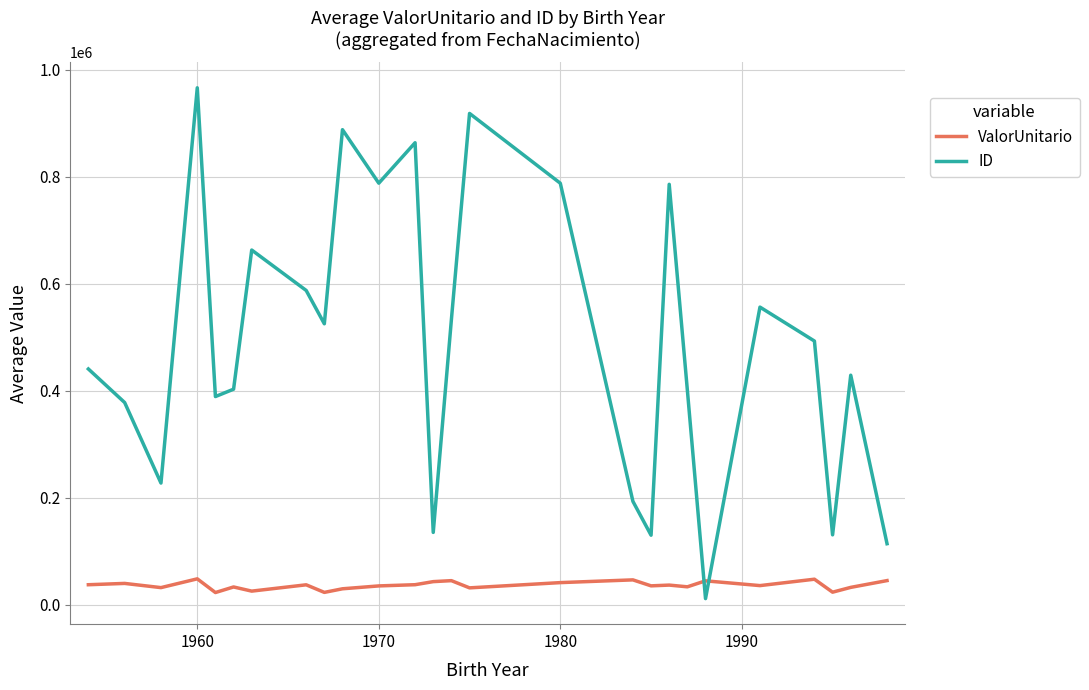

List the series in order of their peak value, highest first.

ID, ValorUnitario